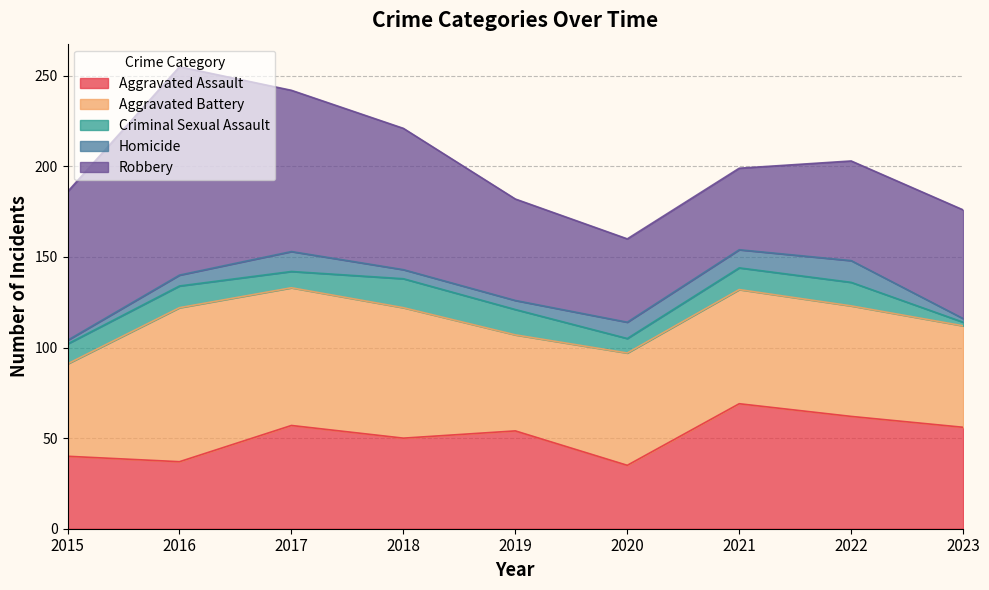

Which category has the highest value in the Aggravated Assault series?

2021